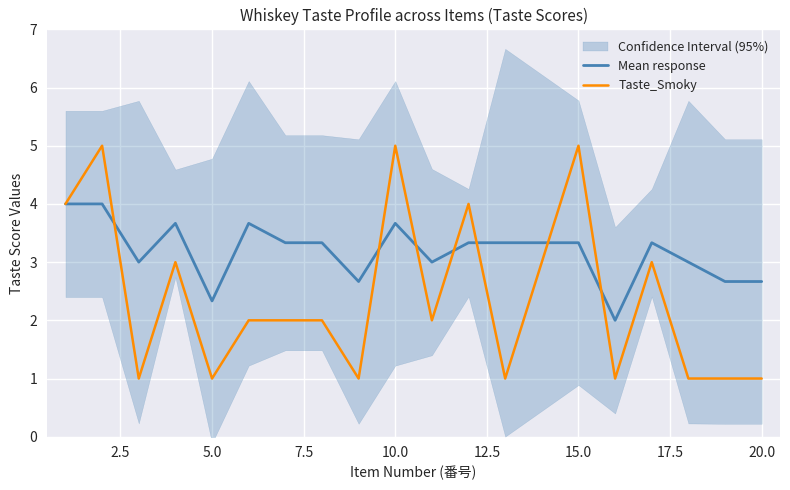

The Mean response series shows 1.7 at 10.0. True or false?

False